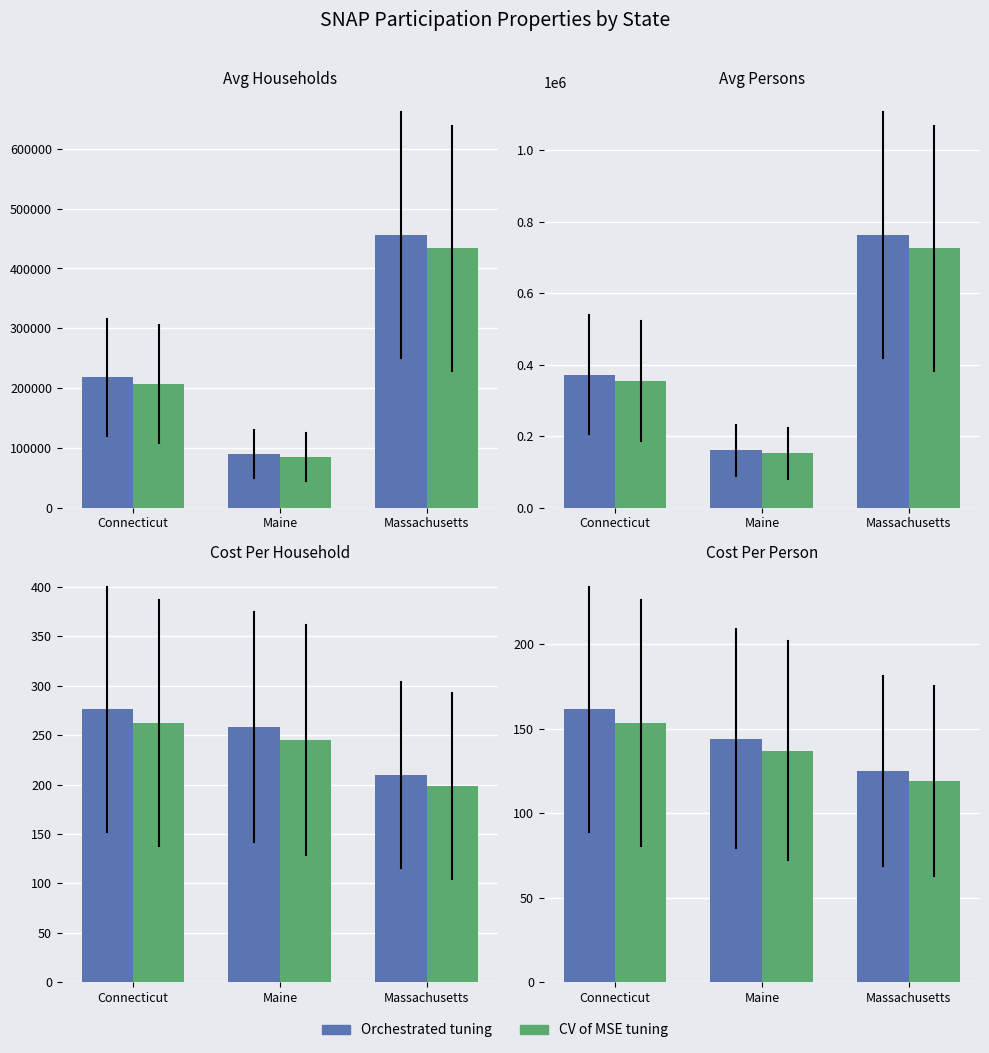

How many data points in Orchestrated tuning are less than 144?

1